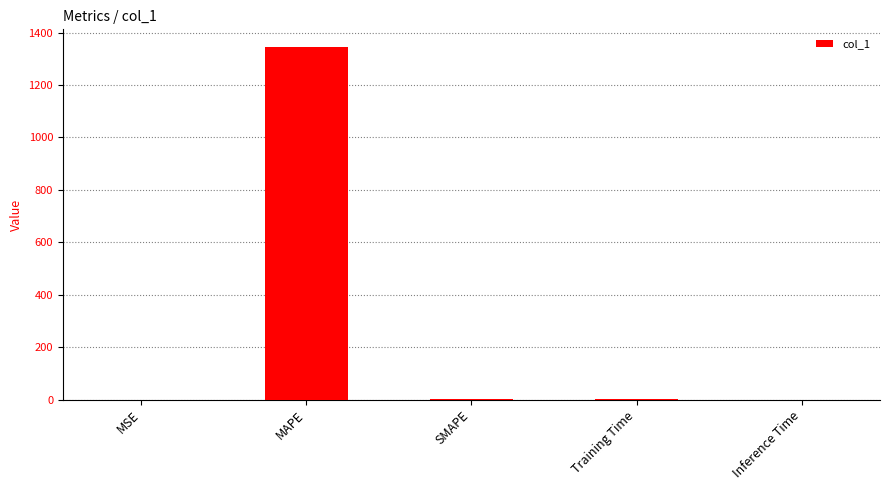

What is the maximum value shown in the chart?

1345.3